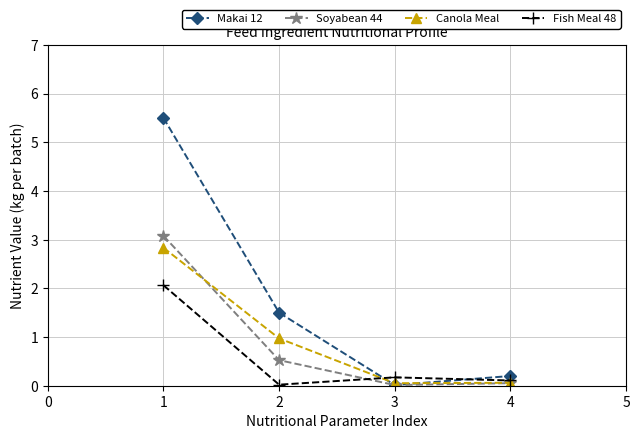

What is the difference between the maximum and minimum values in the Soyabean 44 series?

3.1